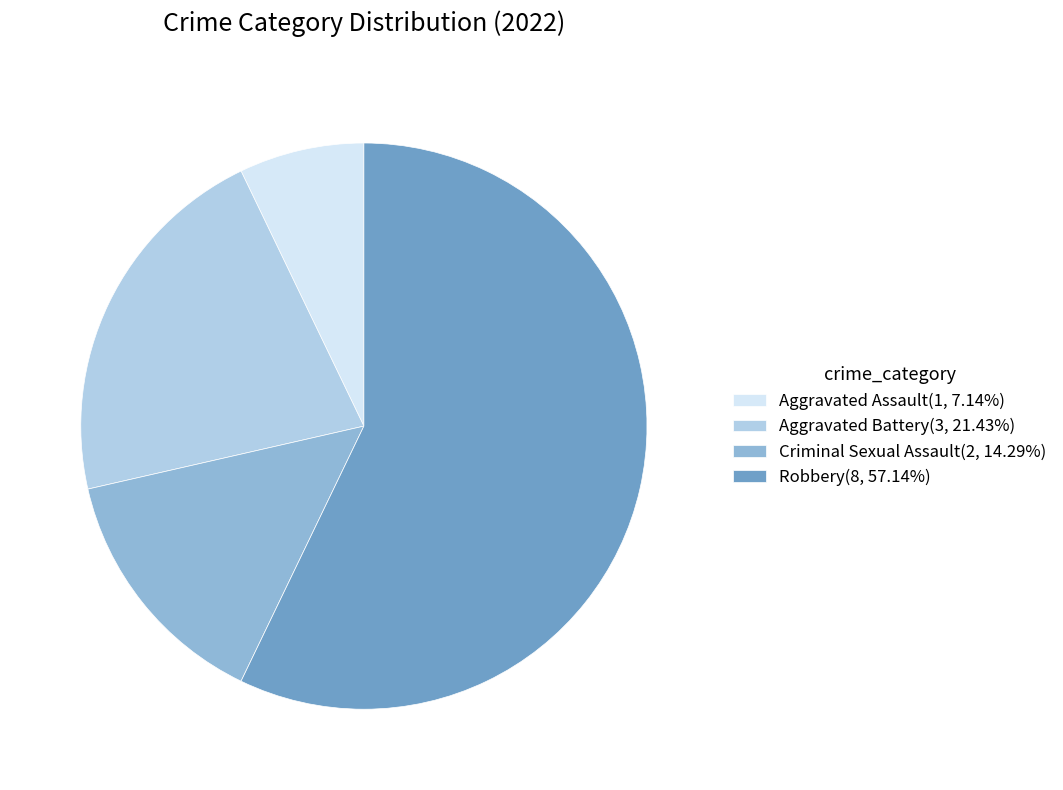

Do Criminal Sexual Assault(2, 14.29%) and Aggravated Assault(1, 7.14%) together represent more than half of the pie?

No